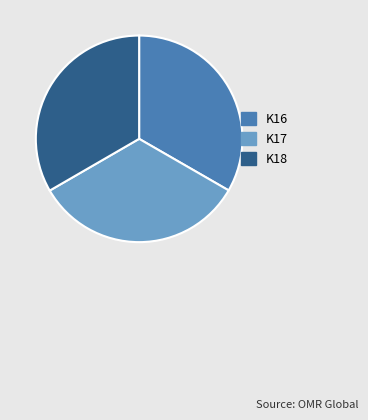

Approximately how many times larger is the value at K18 compared to K16?

1.0